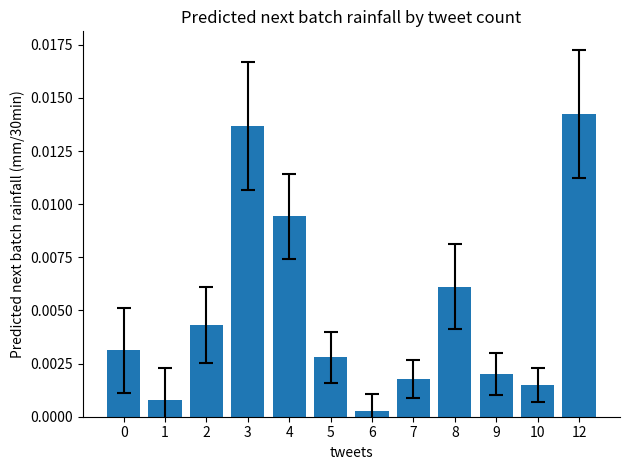

How many categories are shown in the chart?

12